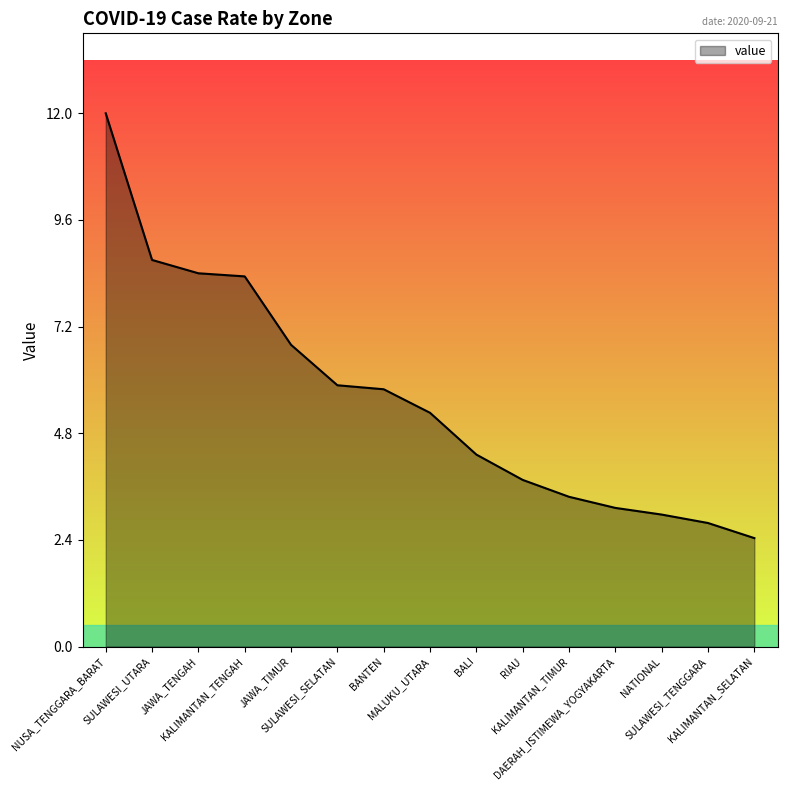

Between JAWA_TENGAH and SULAWESI_SELATAN, which is larger?

JAWA_TENGAH